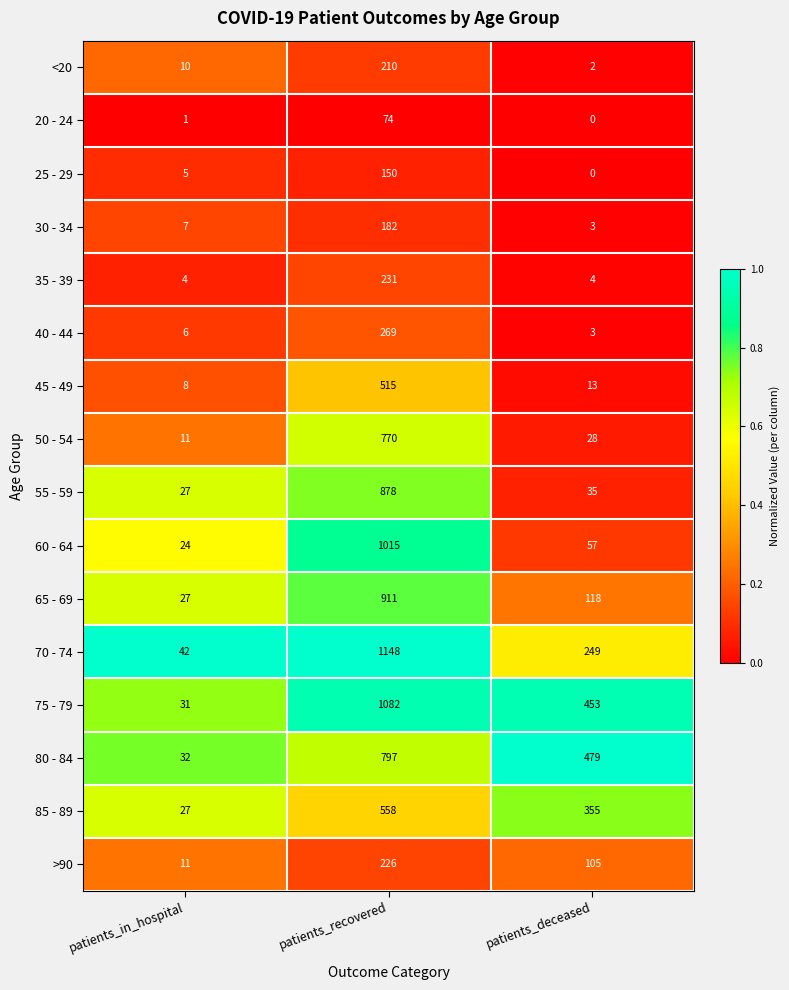

At which label is 70 - 74 closest to 595?

patients_deceased